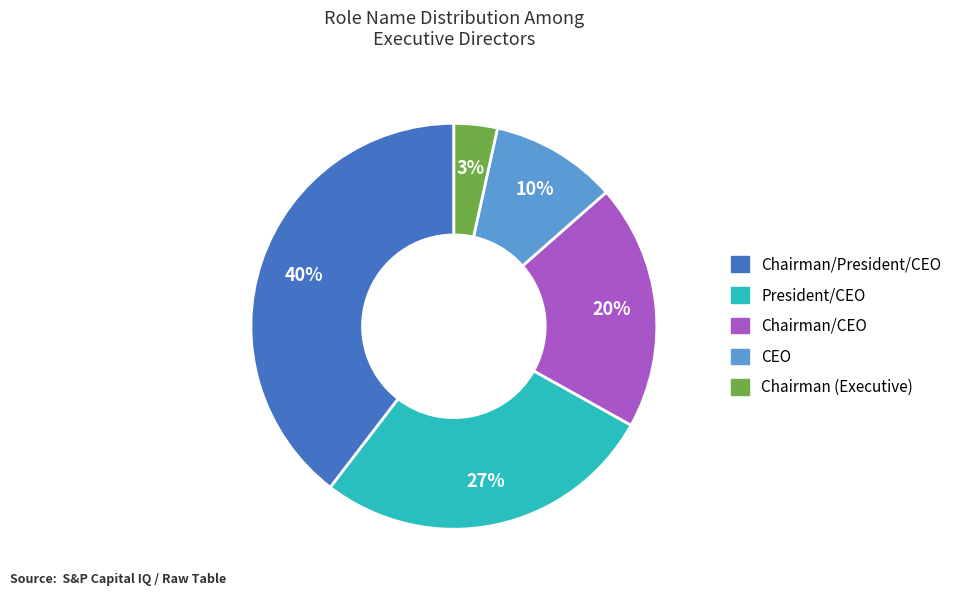

To the nearest percent, what is the combined percentage of Chairman (Executive) and Chairman/CEO?

23%